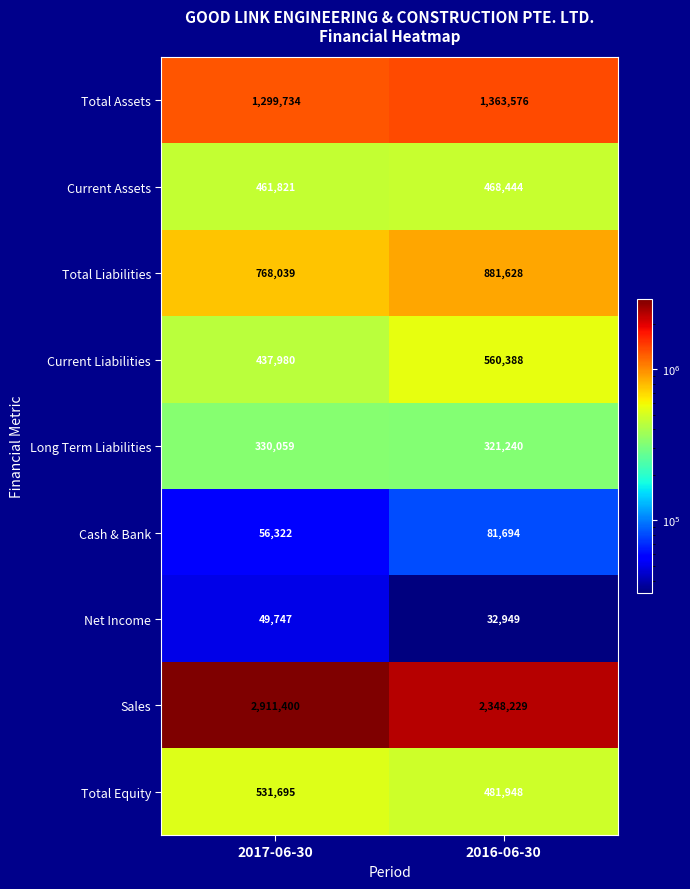

Which label corresponds to the largest value in the chart?

2017-06-30